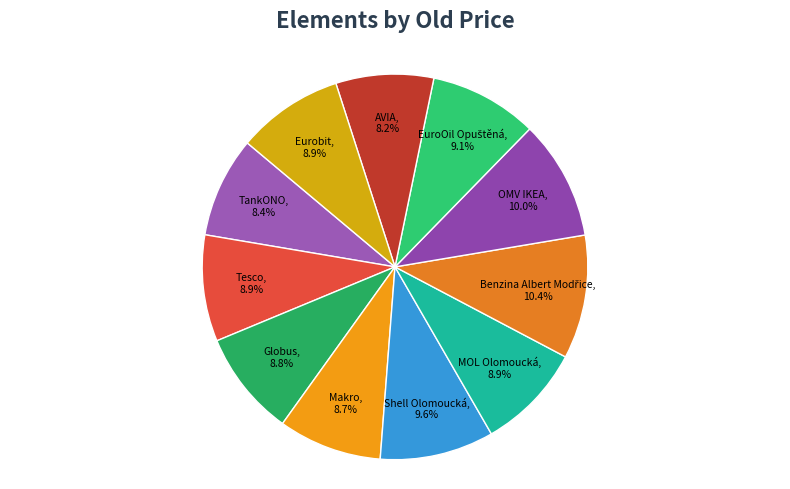

What is the total percentage of AVIA and TankONO?

16.6%